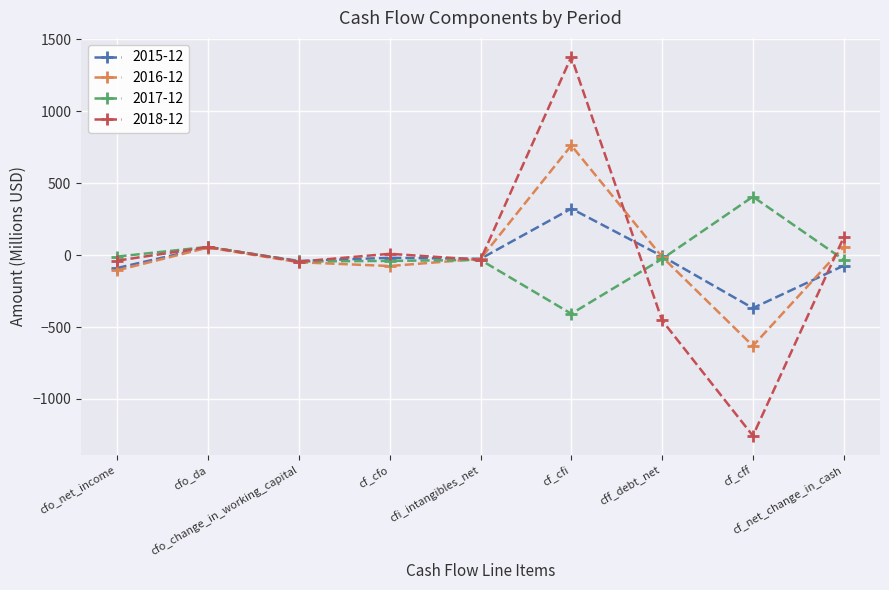

At which category is the sum across all series the highest?

cf_cfi